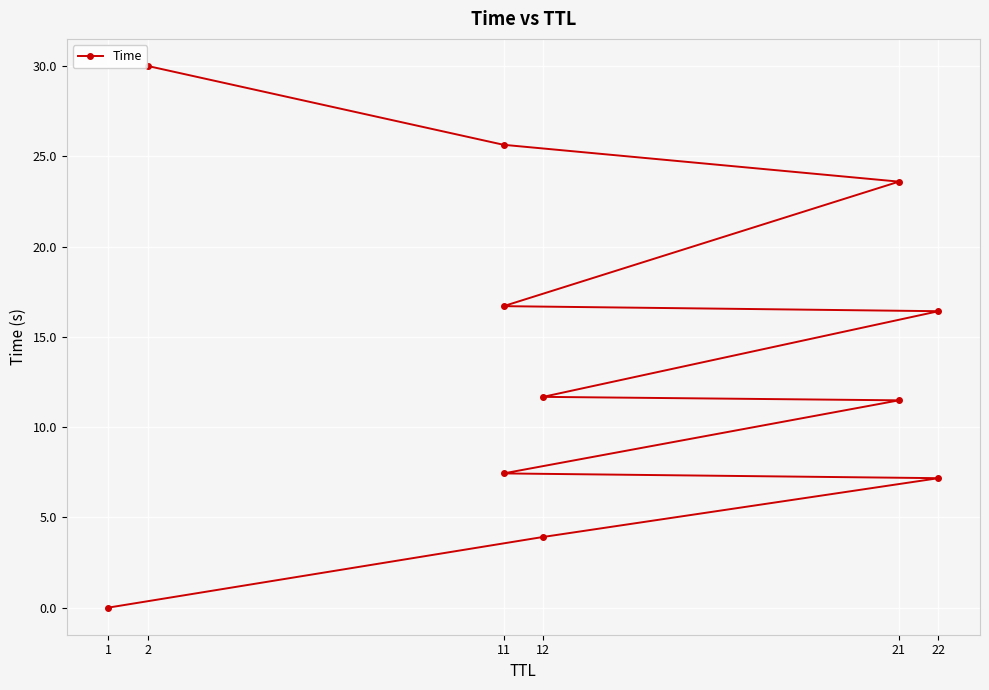

The value at 11 is 16.7. True or false?

True